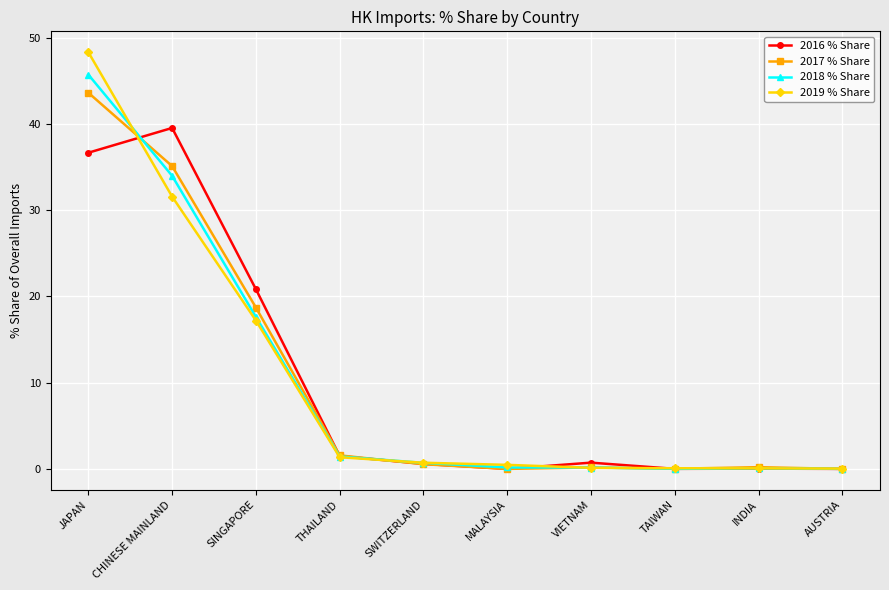

Where is 2017 % Share nearest to the value 21?

SINGAPORE